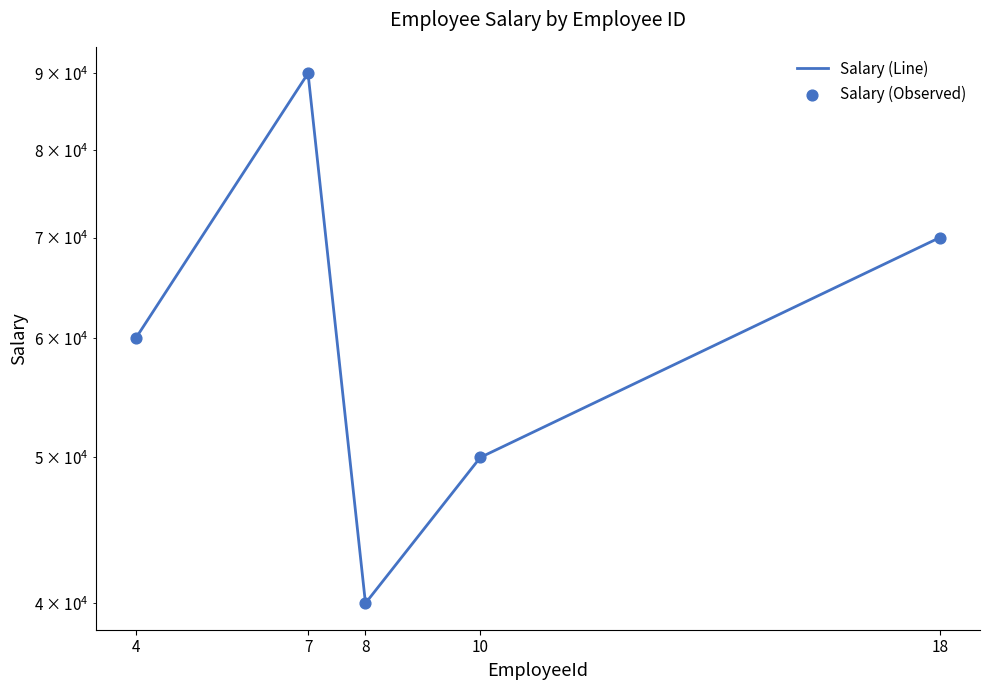

What is the total value across all series at 10?

100000